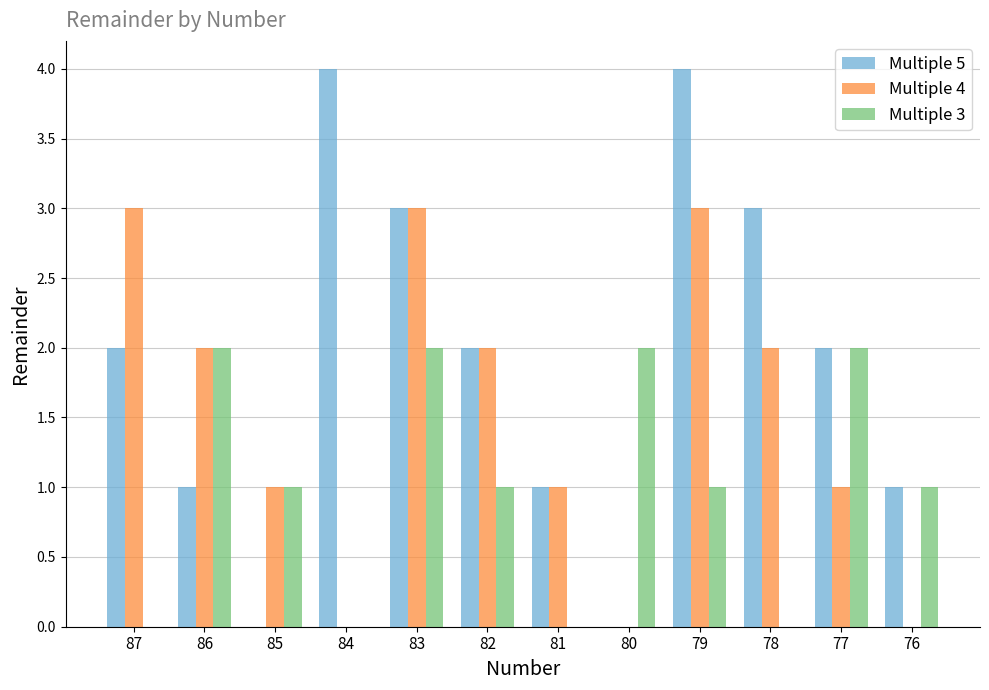

Does the chart contain stacked bars?

No